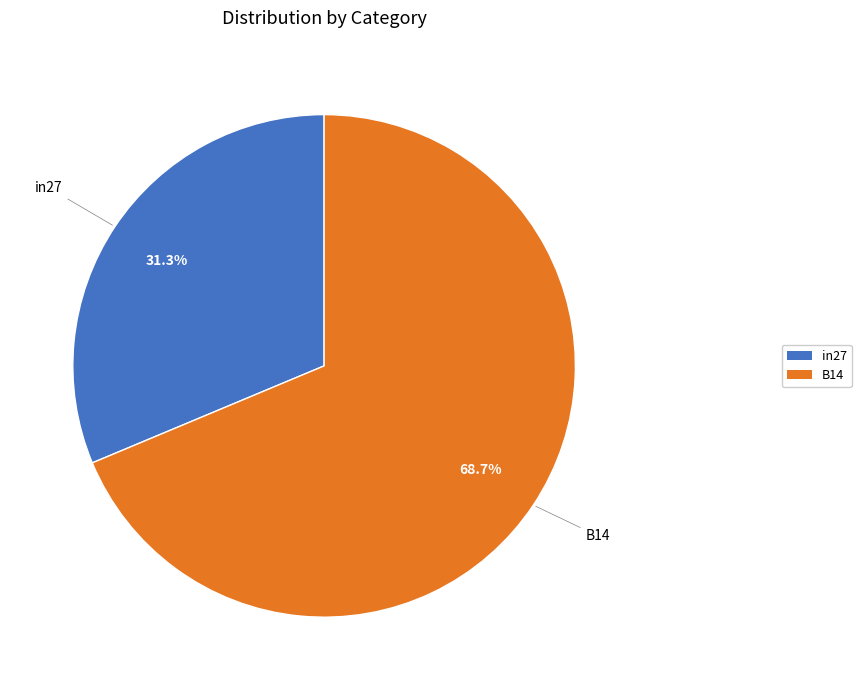

Is there any slice that represents more than half of the pie?

Yes